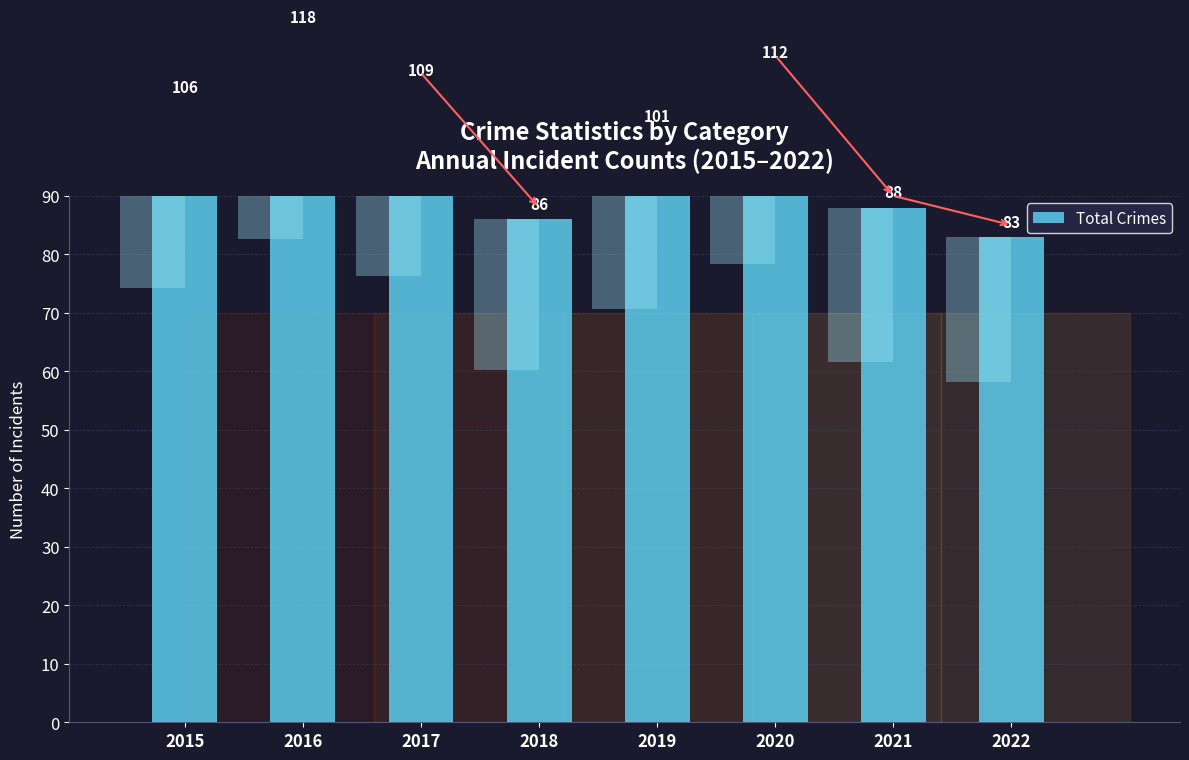

What is the sum of all values?

803